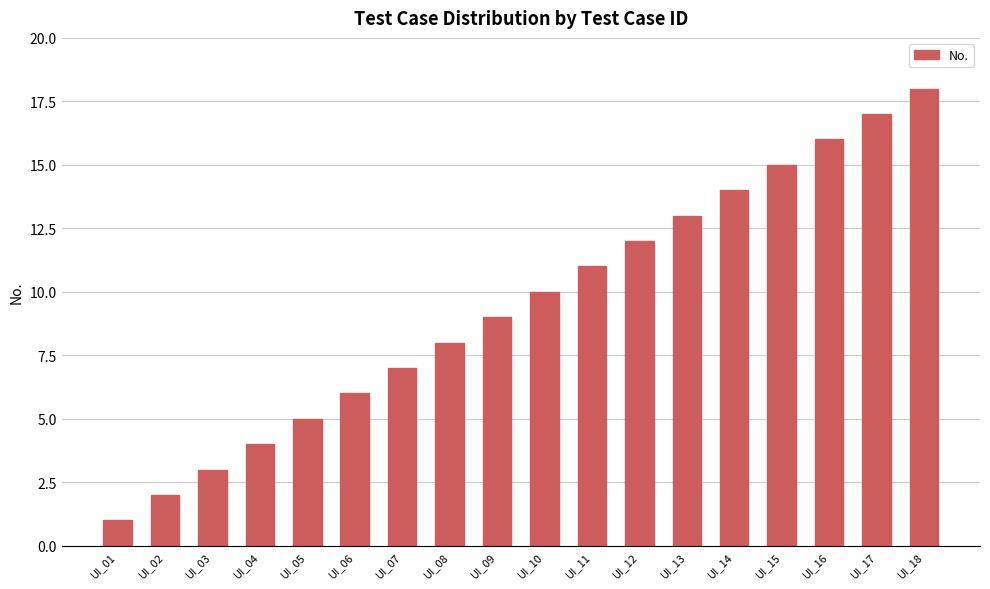

How many bars are there in total?

18